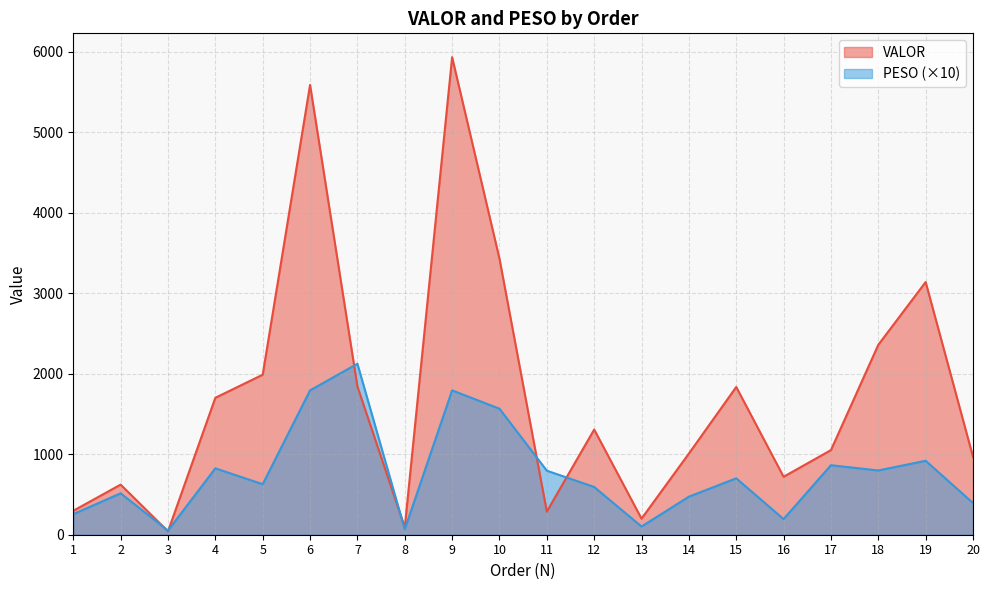

Which series ends up on top after the final intersection of PESO and VALOR?

VALOR